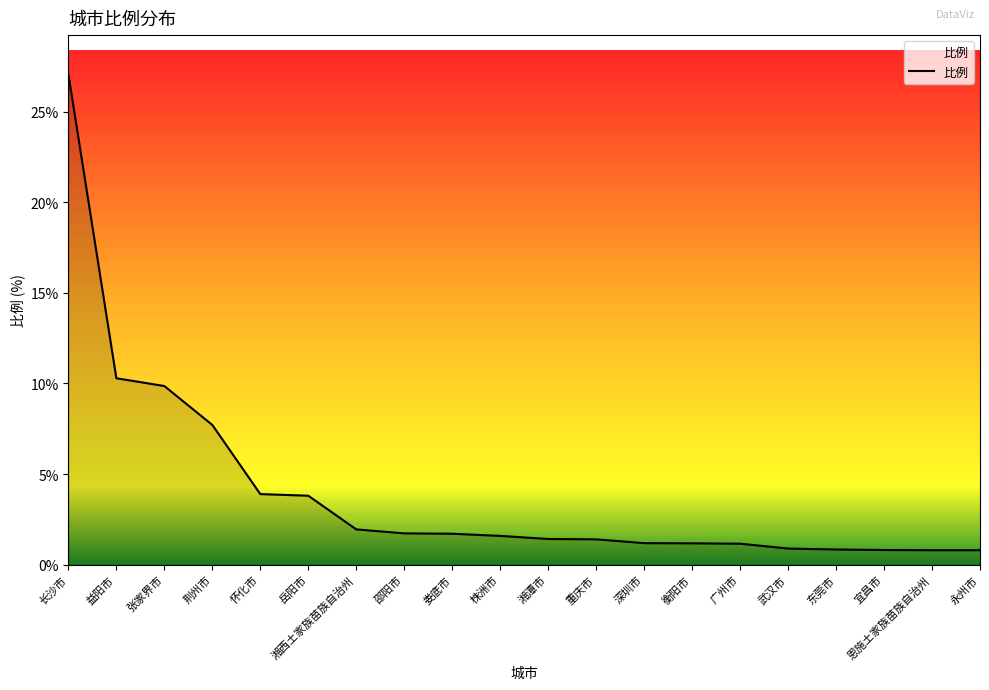

At which category does the chart reach its peak across all series?

长沙市